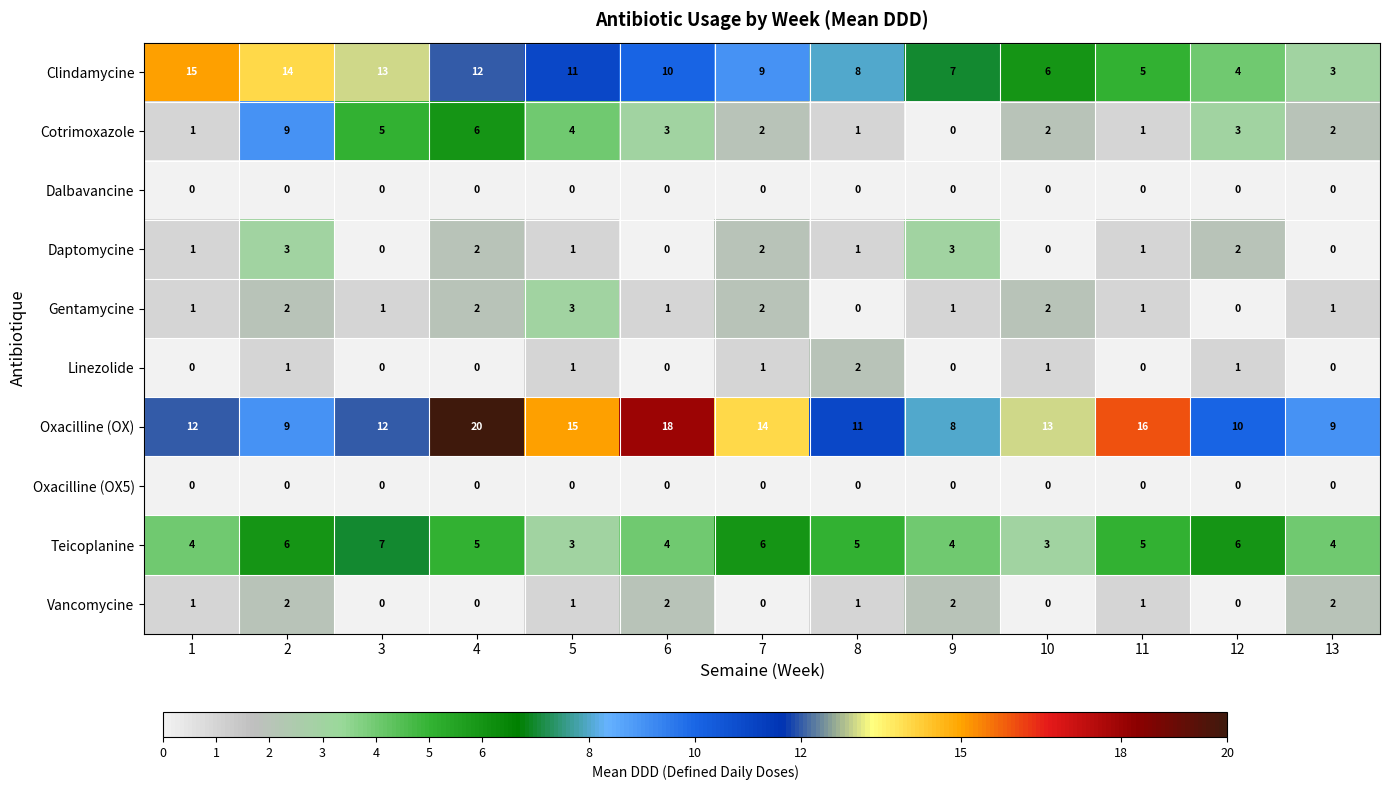

What is the difference between the highest and lowest values at 9?

8